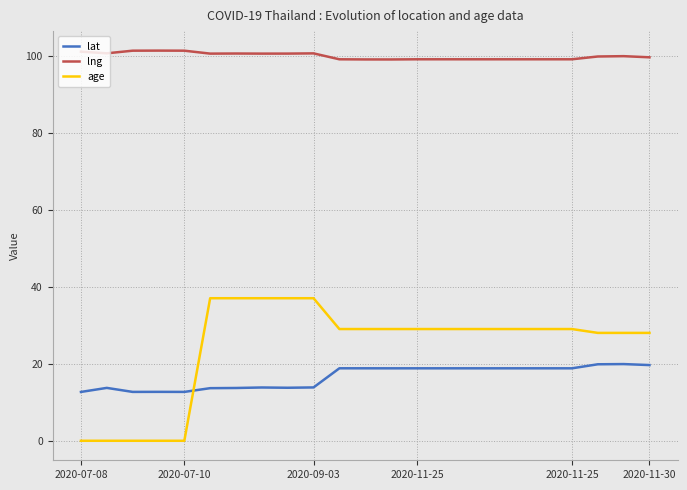

How many values in the age series are below 29?

8